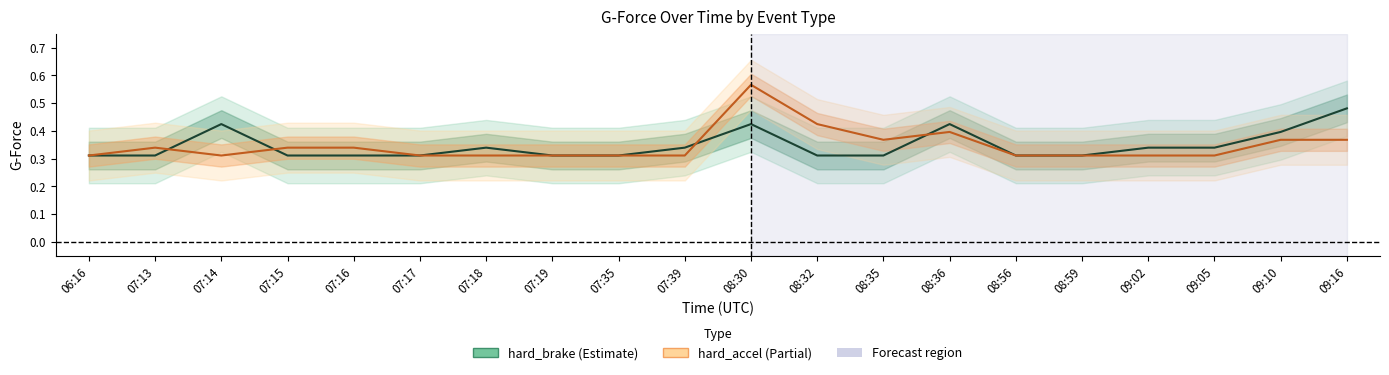

Reading left to right, list all the values displayed in this chart.

hard_brake: 0.3	0.3	0.4	0.3	0.3	0.3	0.3	0.3	0.3	0.3	0.4	0.3	0.3	0.4	0.3	0.3	0.3	0.3	0.4	0.5
hard_accel: 0.3	0.3	0.3	0.3	0.3	0.3	0.3	0.3	0.3	0.3	0.6	0.4	0.4	0.4	0.3	0.3	0.3	0.3	0.4	0.4